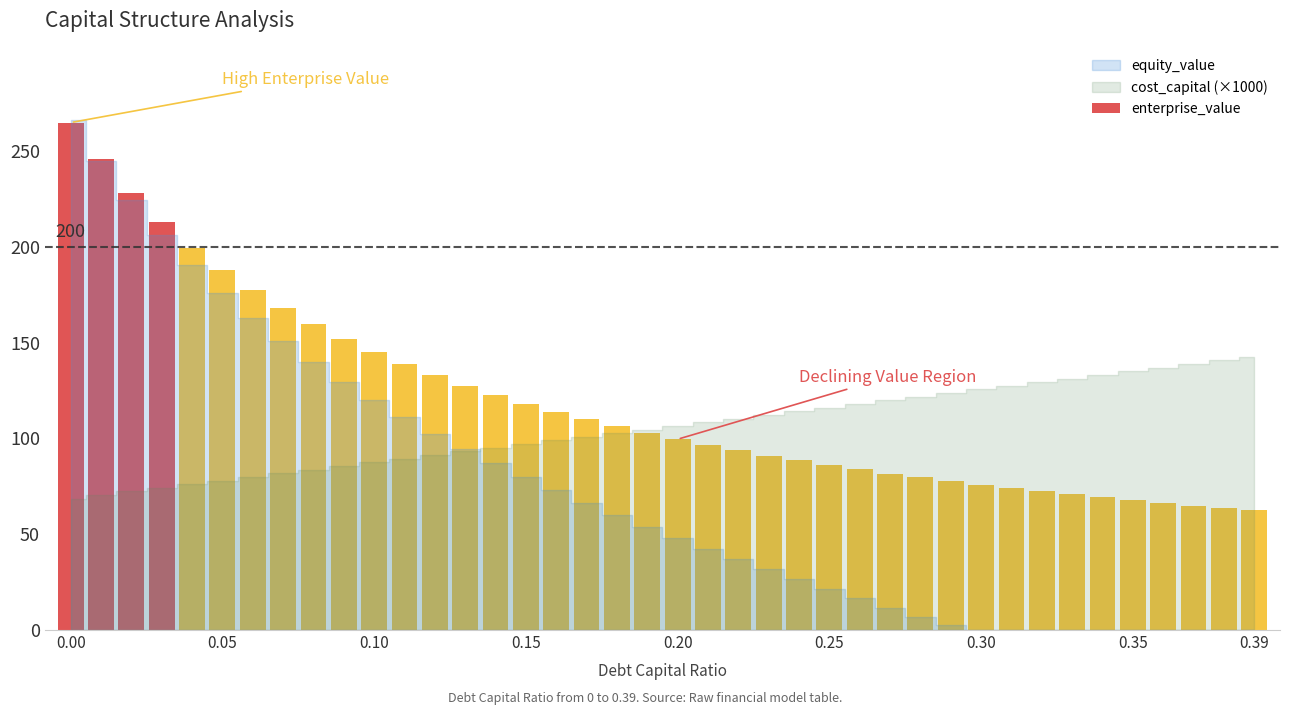

What is the smallest value displayed?

62.4